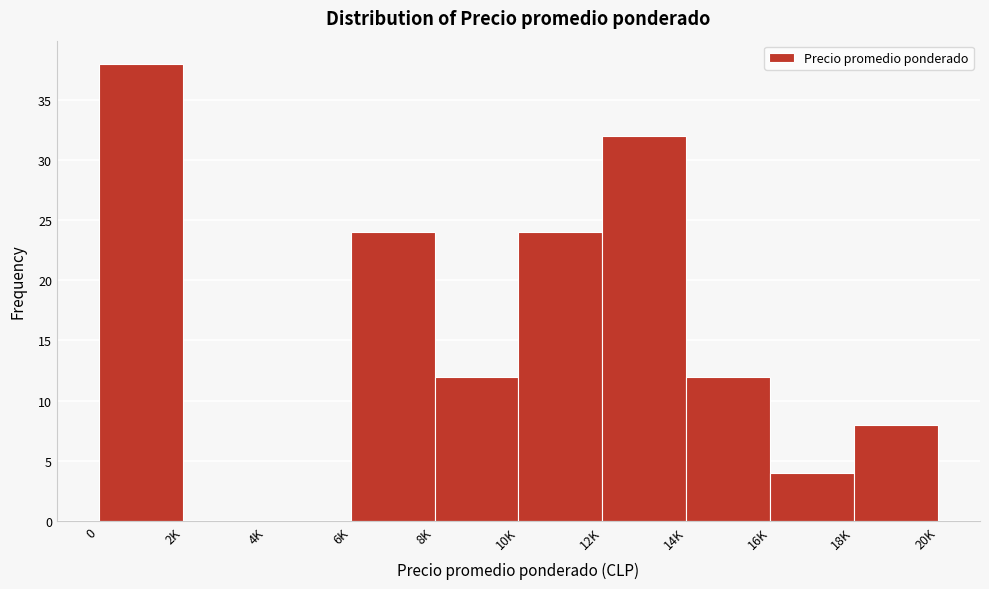

Reading left to right, transcribe all the data shown in this chart.

0=38	2K=0	4K=0	6K=24	8K=12	10K=24	12K=32	14K=12	16K=4	18K=8